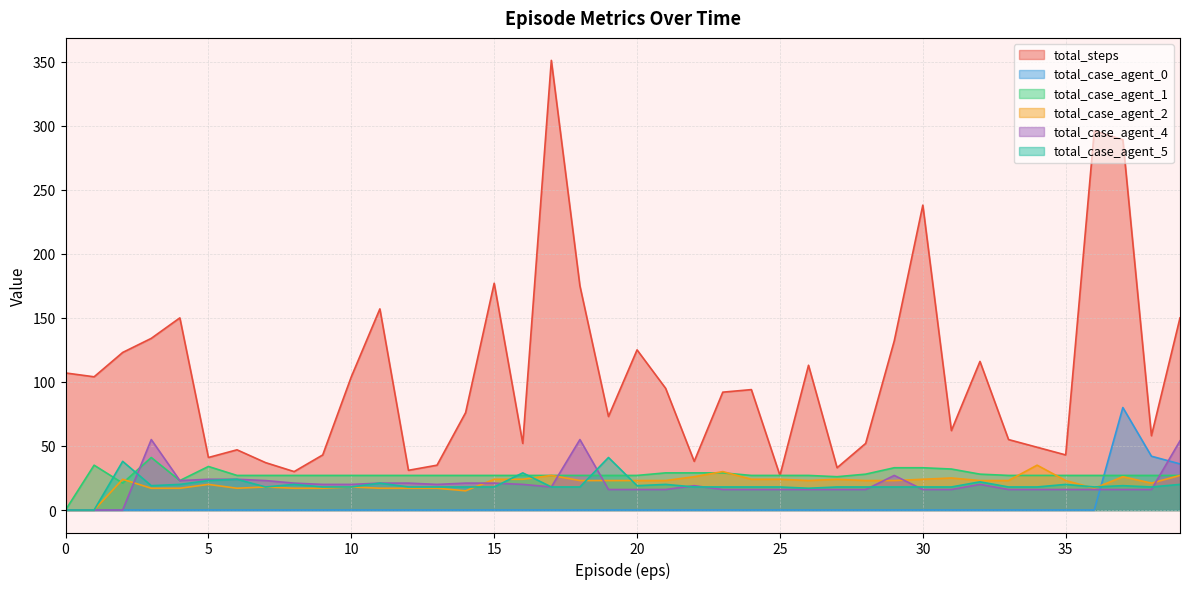

How many positive values does the total_case_agent_0 series have?

3